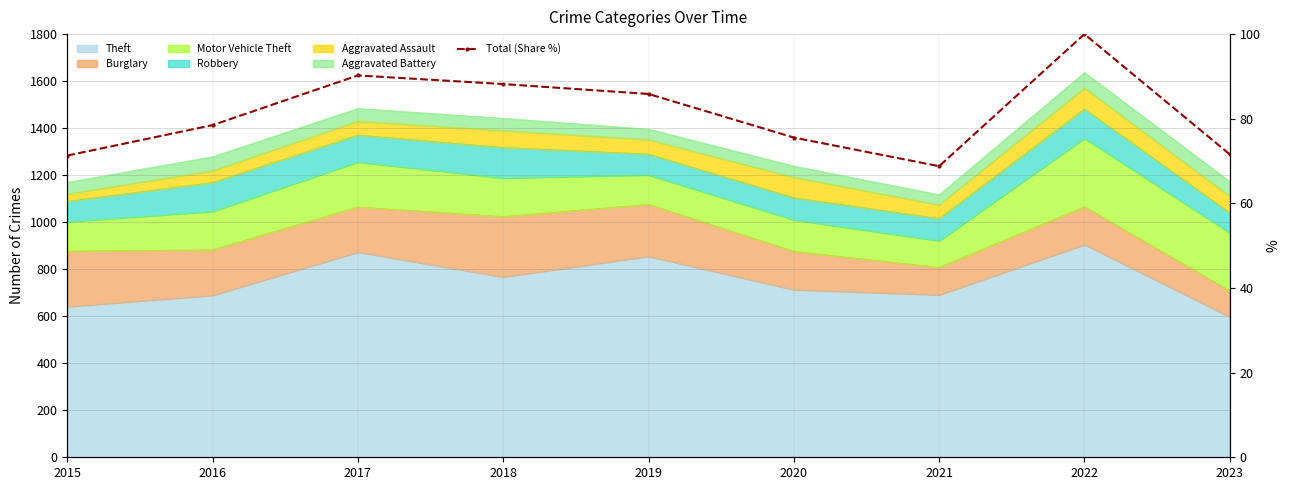

At which category does the data reach its first local peak?

2017